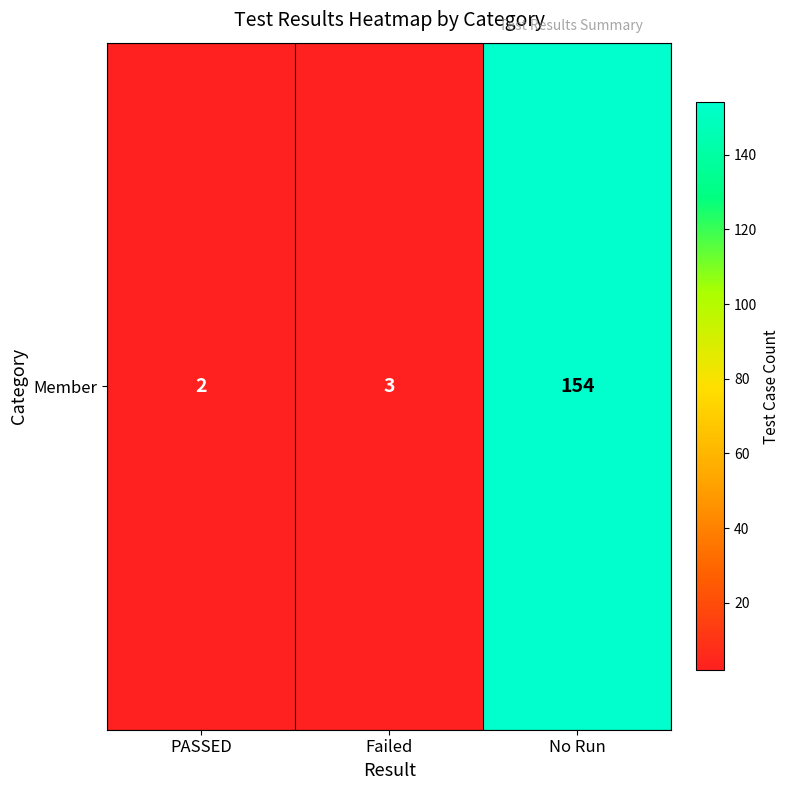

List the labels in order of value, largest first.

No Run, Failed, PASSED